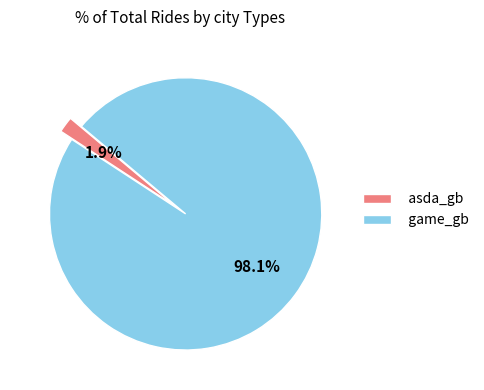

Count the number of slices in the pie.

2